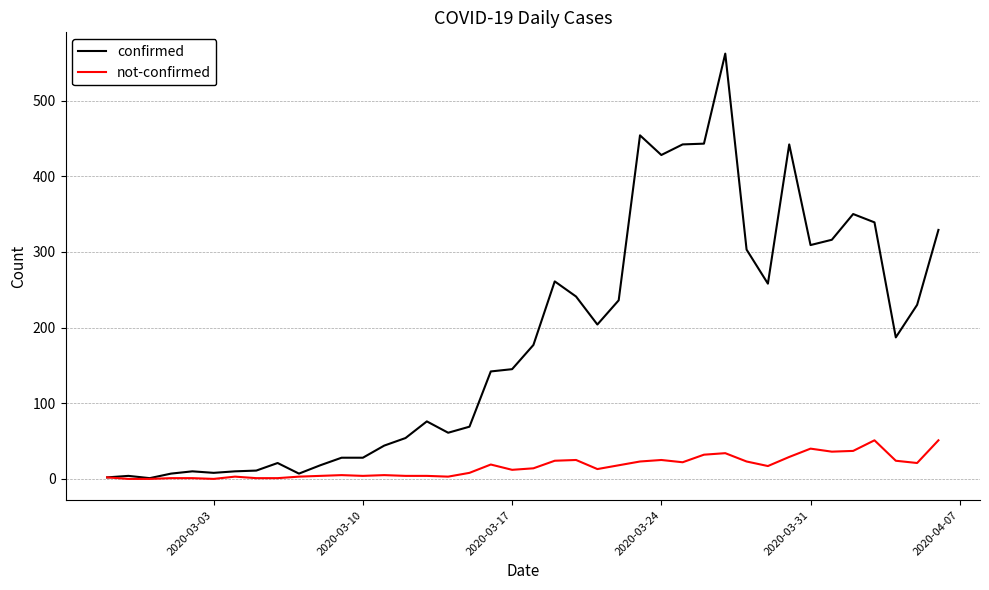

Rank the series by their average value, from lowest to highest.

not-confirmed, confirmed